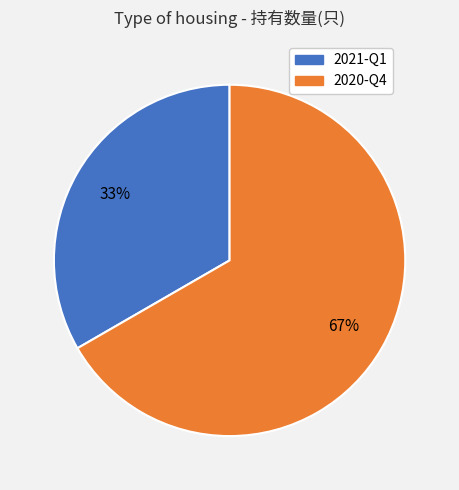

Do 2020-Q4 and 2021-Q1 together represent more than half of the pie?

Yes